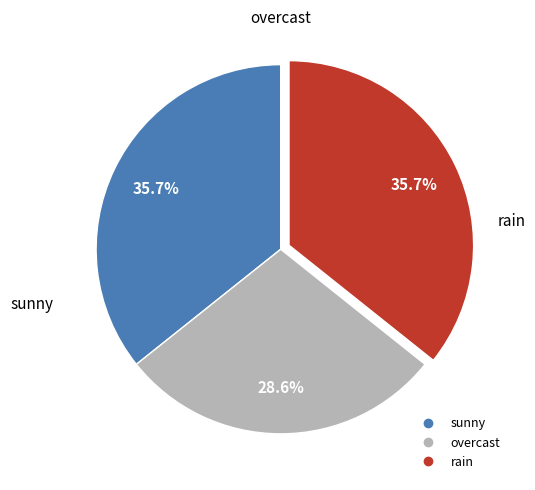

How much of the chart is everything except rain?

64.3%